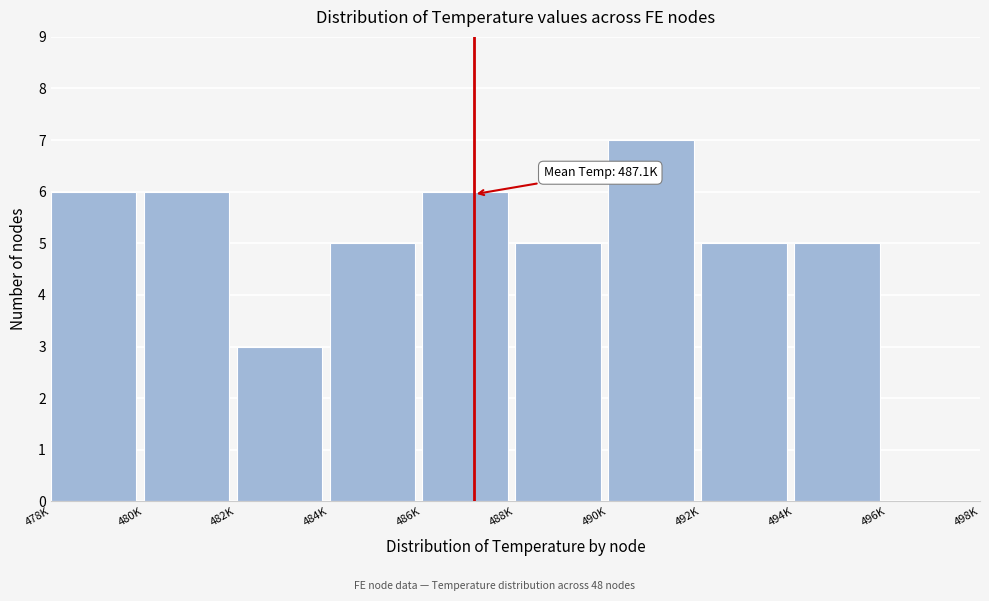

Reading left to right, extract all data points from this chart.

478K=6	480K=6	482K=3	484K=5	486K=6	488K=5	490K=7	492K=5	494K=5	496K=0